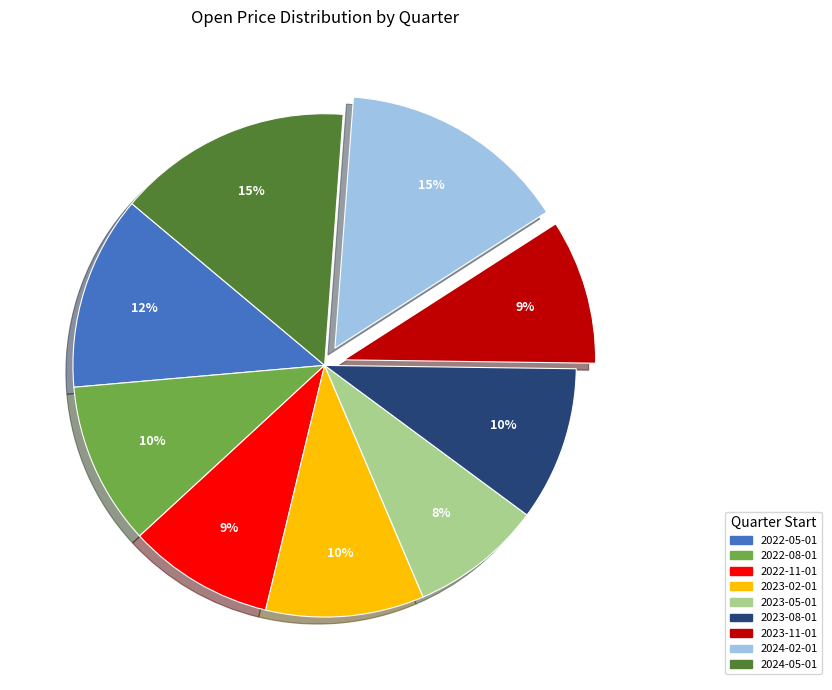

To the nearest percent, what portion does 2022-11-01 represent?

9%